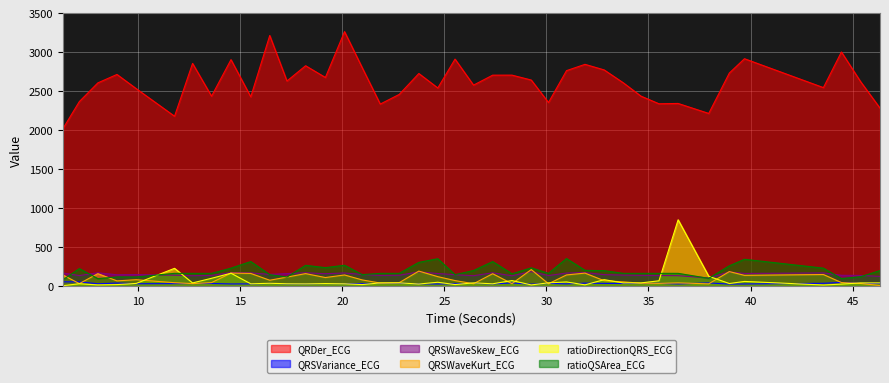

Rank the series at 13.59375 from highest to lowest value.

QRDer_ECG, ratioQSArea_ECG, QRSWaveSkew_ECG, ratioDirectionQRS_ECG, QRSWaveKurt_ECG, QRSVariance_ECG